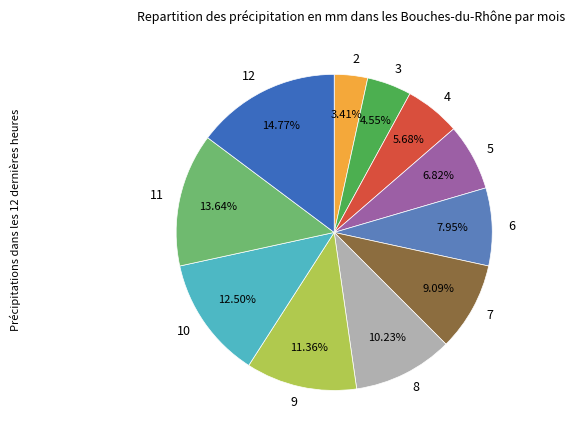

To the nearest percent, what is the difference between the largest and smallest slice percentages?

11%